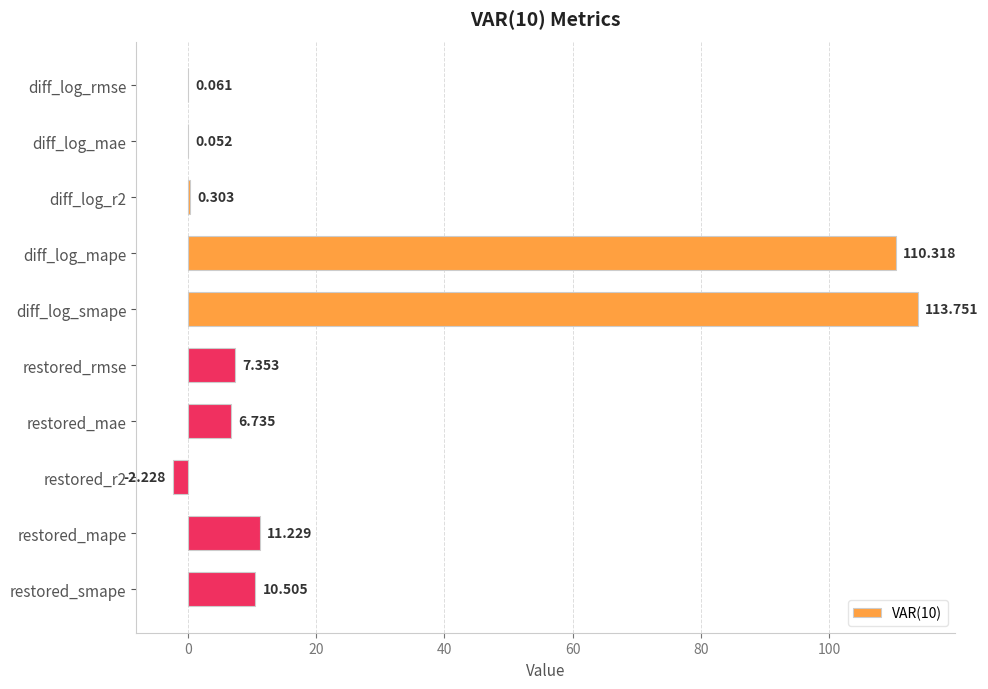

Which label corresponds to the largest value in the chart?

diff_log_smape